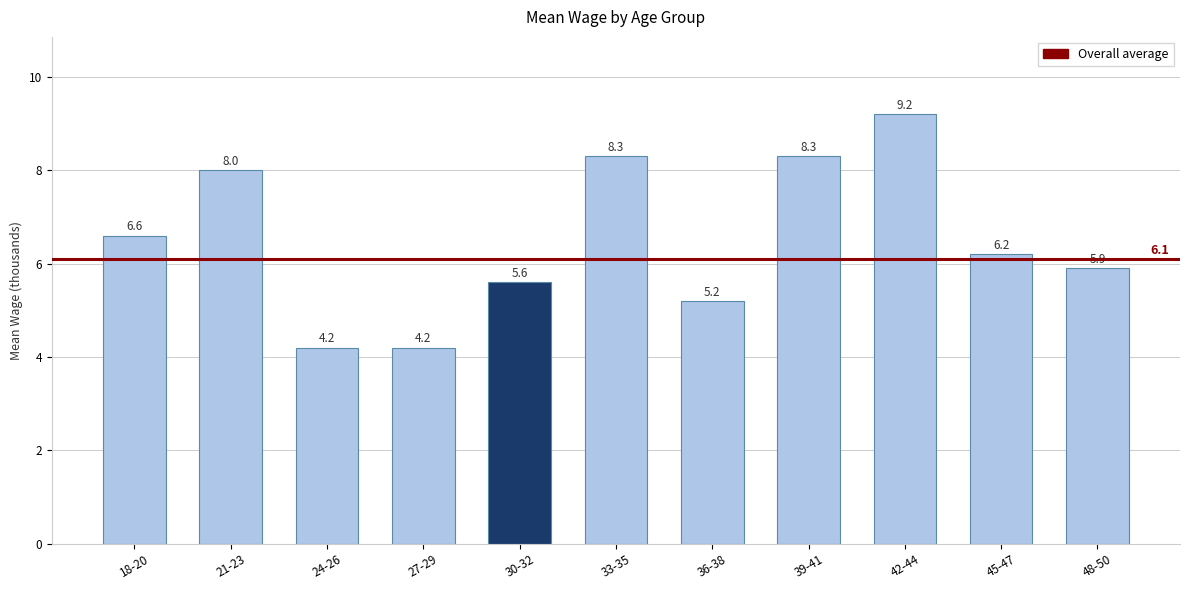

Reading right to left, list all the values displayed in this chart.

48-50=5.9	45-47=6.2	42-44=9.2	39-41=8.3	36-38=5.2	33-35=8.3	30-32=5.6	27-29=4.2	24-26=4.2	21-23=8.0	18-20=6.6